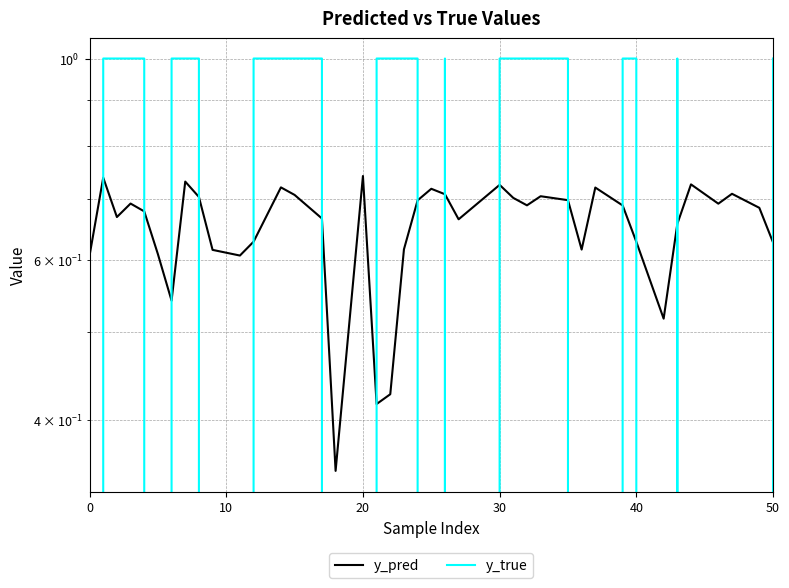

Reading left to right, list all the values displayed in this chart.

y_pred: 0.6	0.7	0.7	0.7	0.7	0.6	0.5	0.7	0.7	0.6	0.6	0.6	0.7	0.7	0.7	0.4	0.7	0.4	0.4	0.6	0.7	0.7	0.7	0.7	0.7	0.7	0.7	0.7	0.7	0.6	0.7	0.7	0.6	0.5	0.7	0.7	0.7	0.7	0.7	0.6
y_true: 0.0	1.0	1.0	1.0	1.0	0.0	1.0	1.0	1.0	0.0	0.0	1.0	1.0	1.0	1.0	0.0	0.0	1.0	1.0	1.0	1.0	0.0	1.0	0.0	1.0	1.0	1.0	1.0	1.0	0.0	0.0	1.0	1.0	0.0	1.0	0.0	0.0	0.0	0.0	1.0